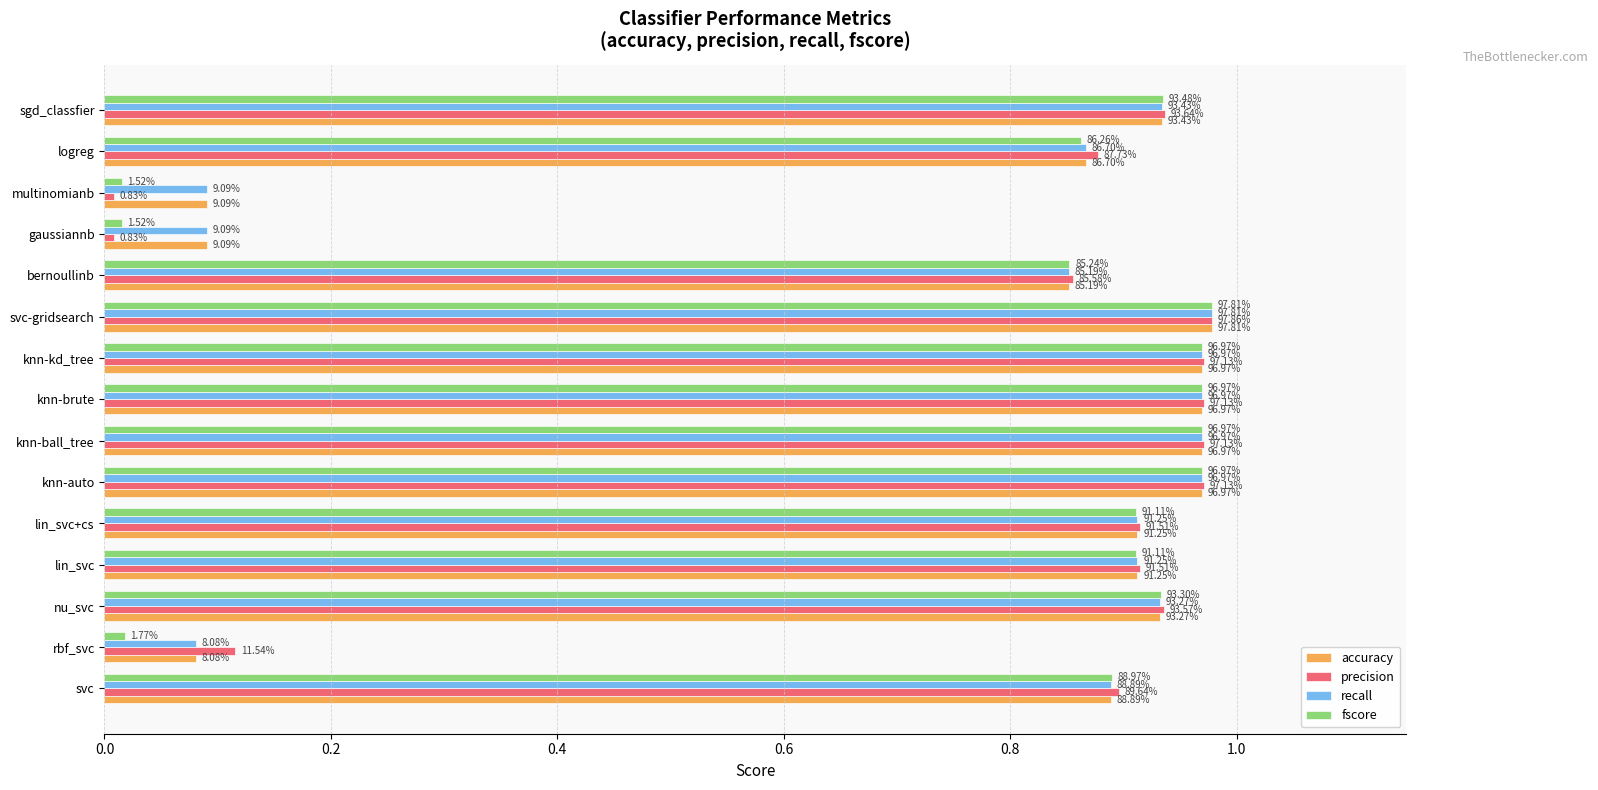

What are all the series names shown in the legend?

accuracy, precision, recall, fscore